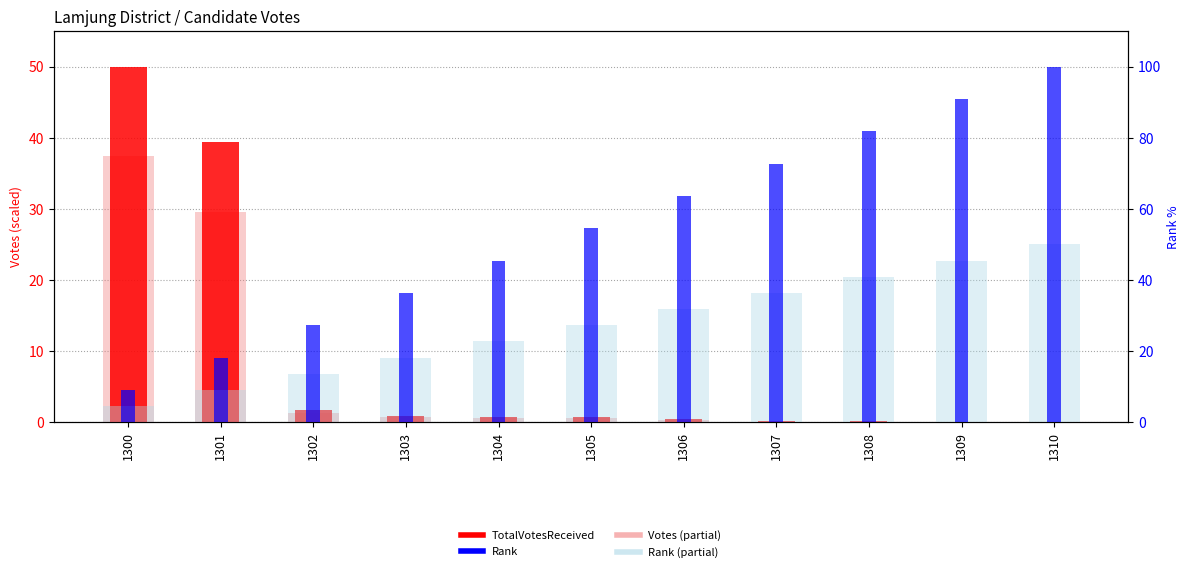

Is it true that TotalVotesReceived equals 0.9 at 1303?

True